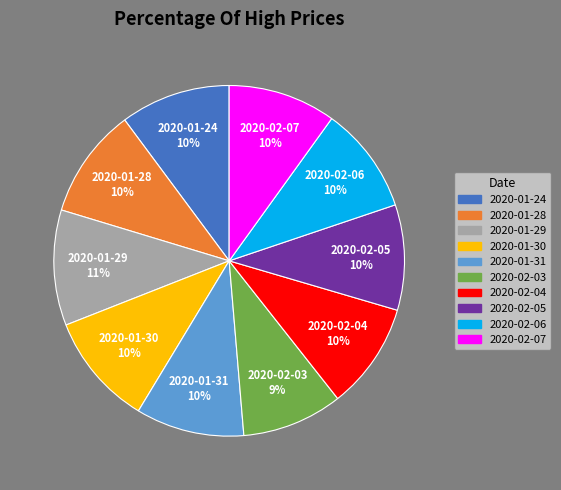

Is the sum of 2020-02-07 and 2020-02-04 greater than half?

No